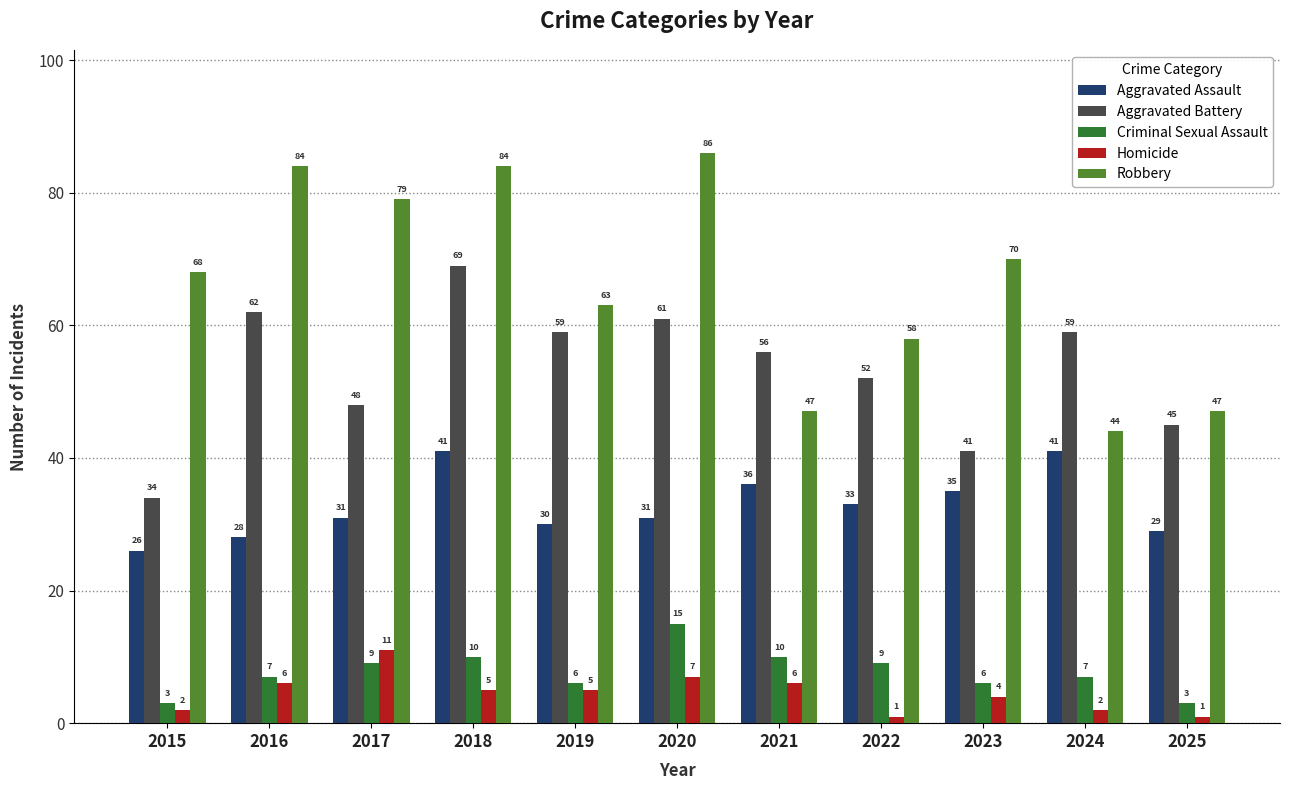

At how many categories does at least one series exceed 57?

9